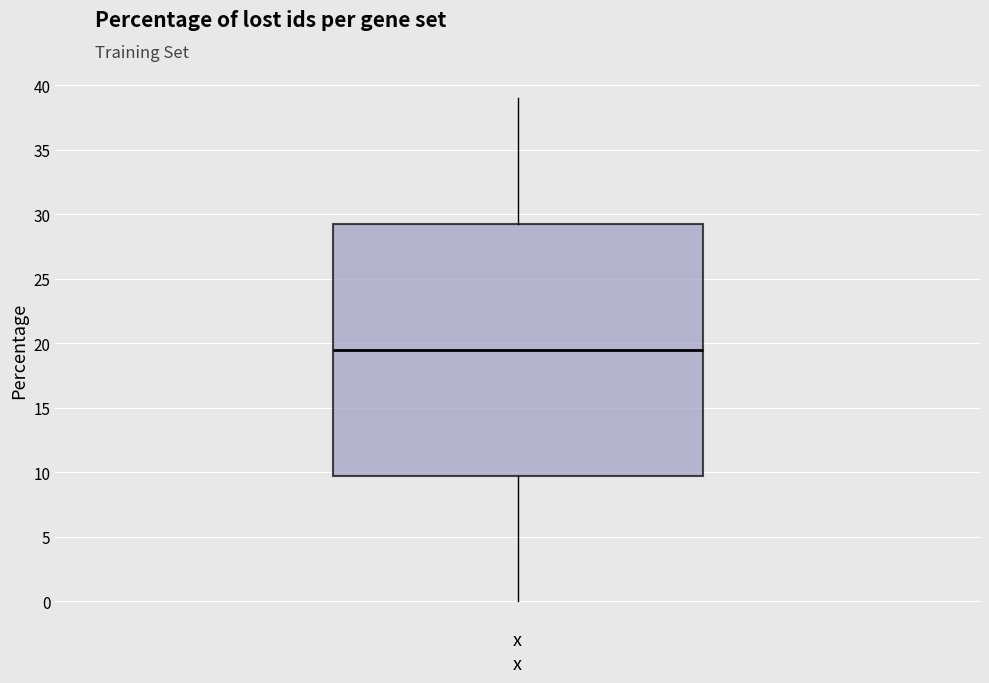

Where is the upper edge of the box for x on the y-axis? The values are not printed on the chart, so give them approximately, as read against the axis.

29.5